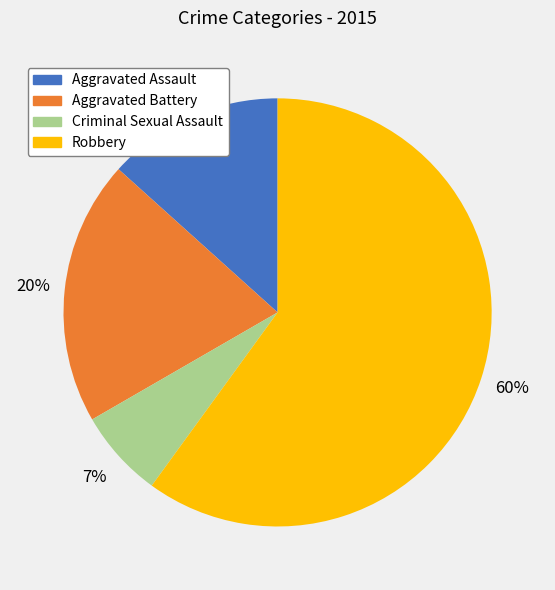

The Criminal Sexual Assault slice represents 7% of the pie. True or false?

True